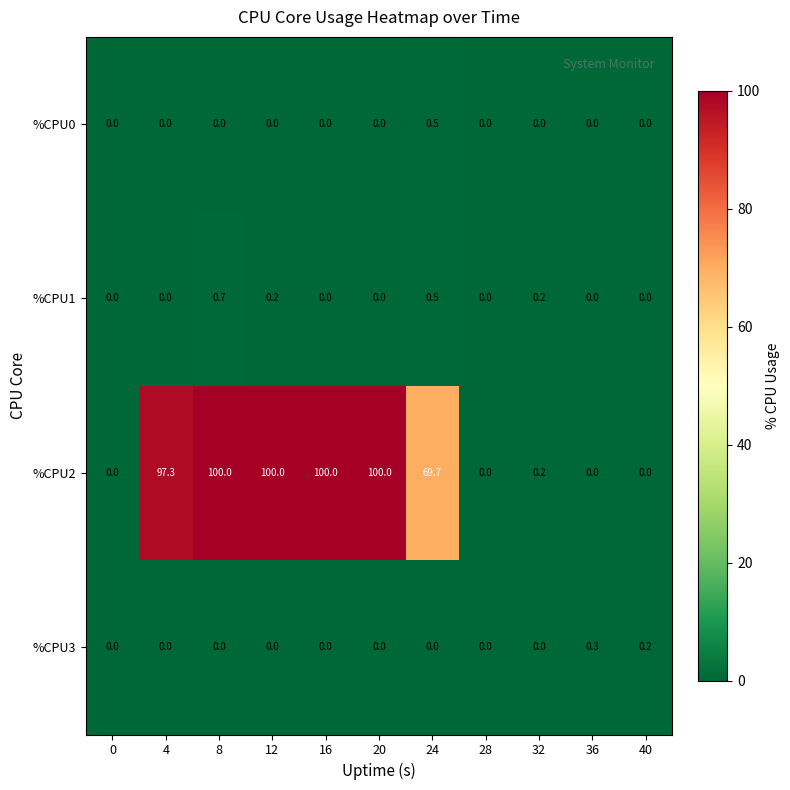

True or false: %CPU3 has a value of 0.2 at 24.

False